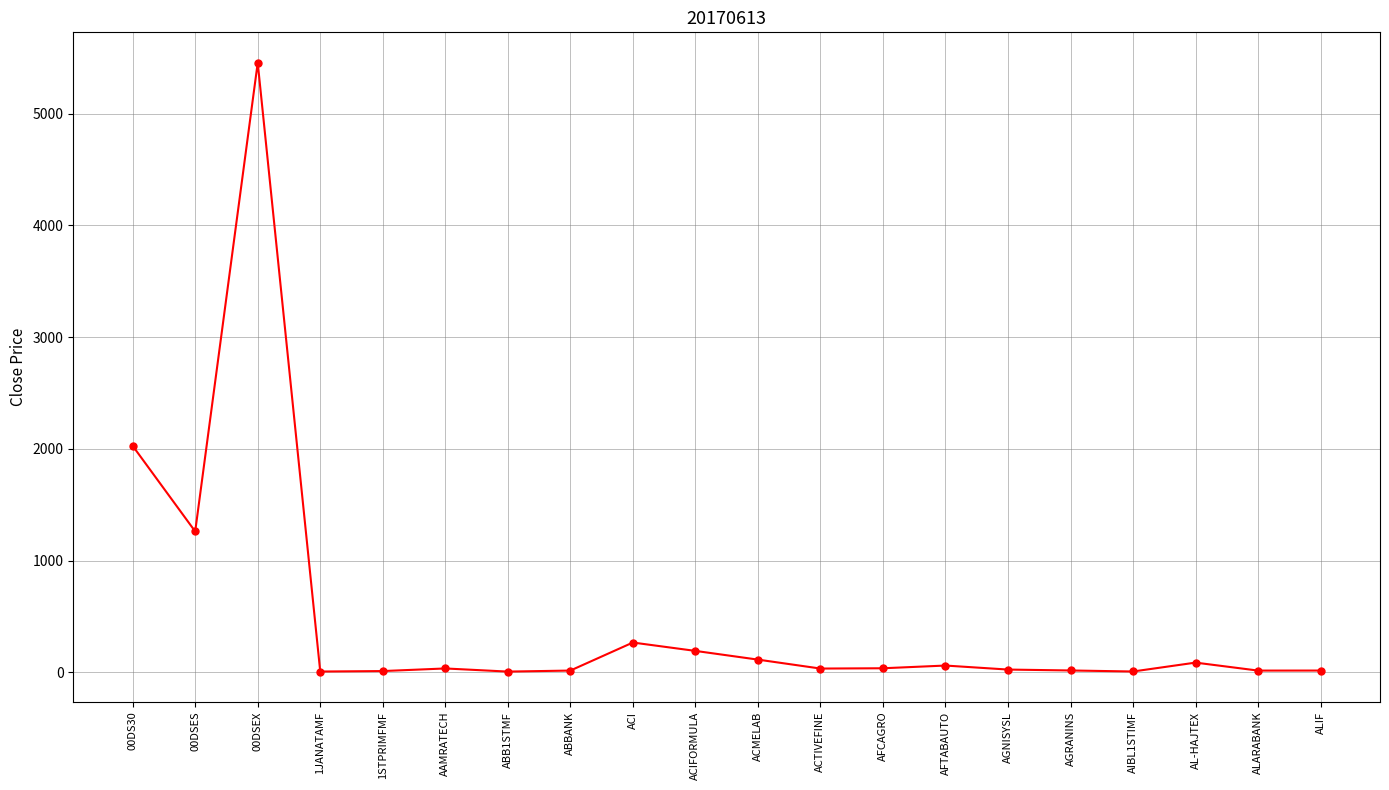

True or false: the data has more than 1 interior local peaks.

True